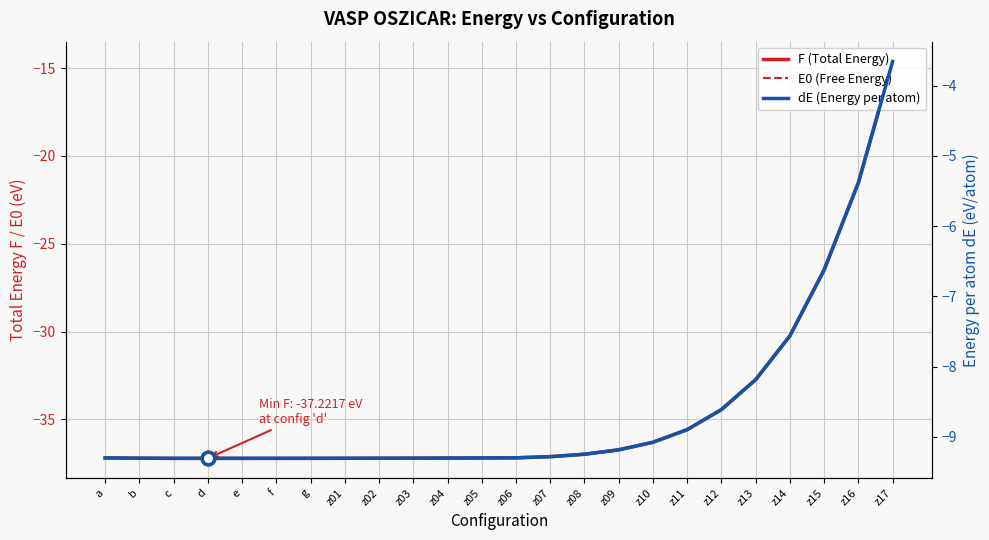

At which label is E0 (Free Energy) closest to -25?

z15